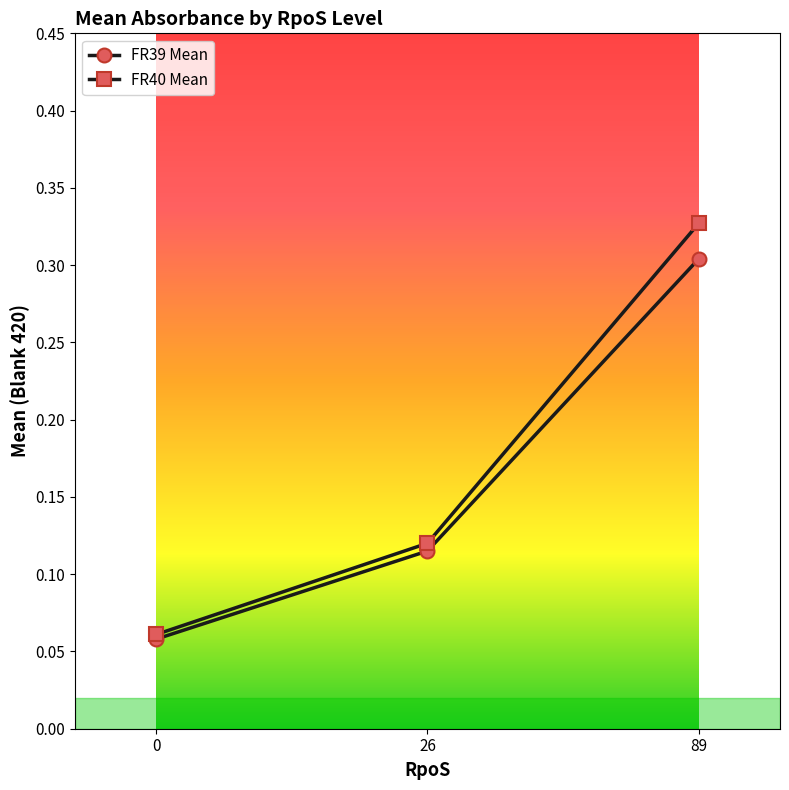

What is the sum of the FR39 Mean values at 89 and 26?

0.4